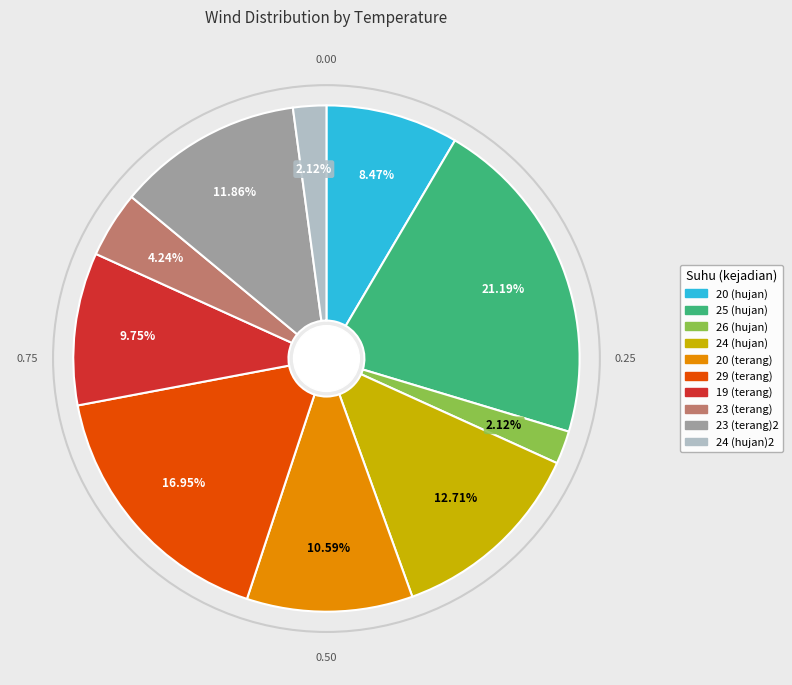

Does any single category account for the majority?

No